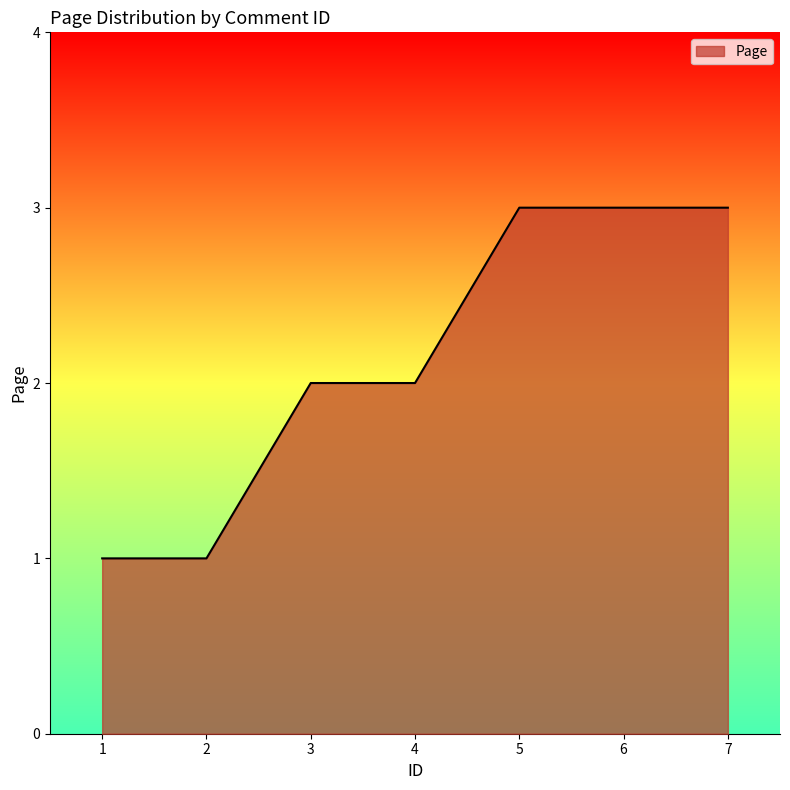

Read the value at 1.

1